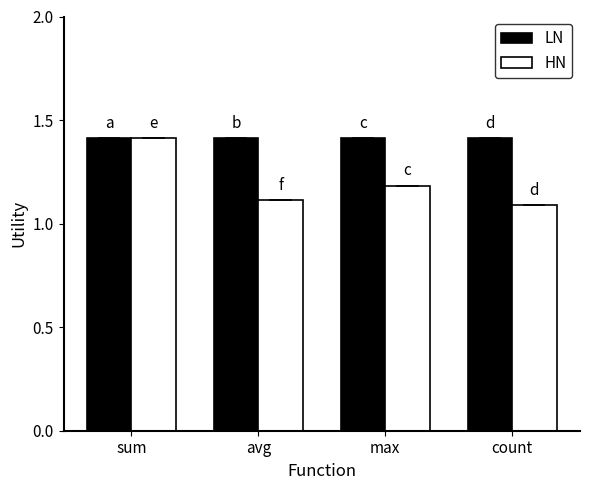

How many bars are there in each group?

2